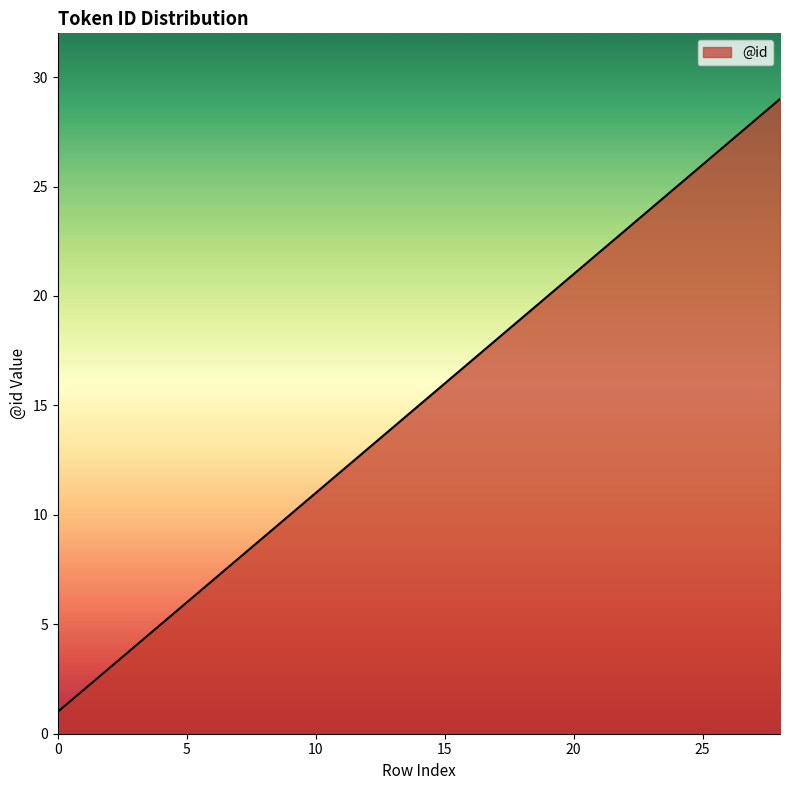

What is the difference between the maximum and minimum values?

28